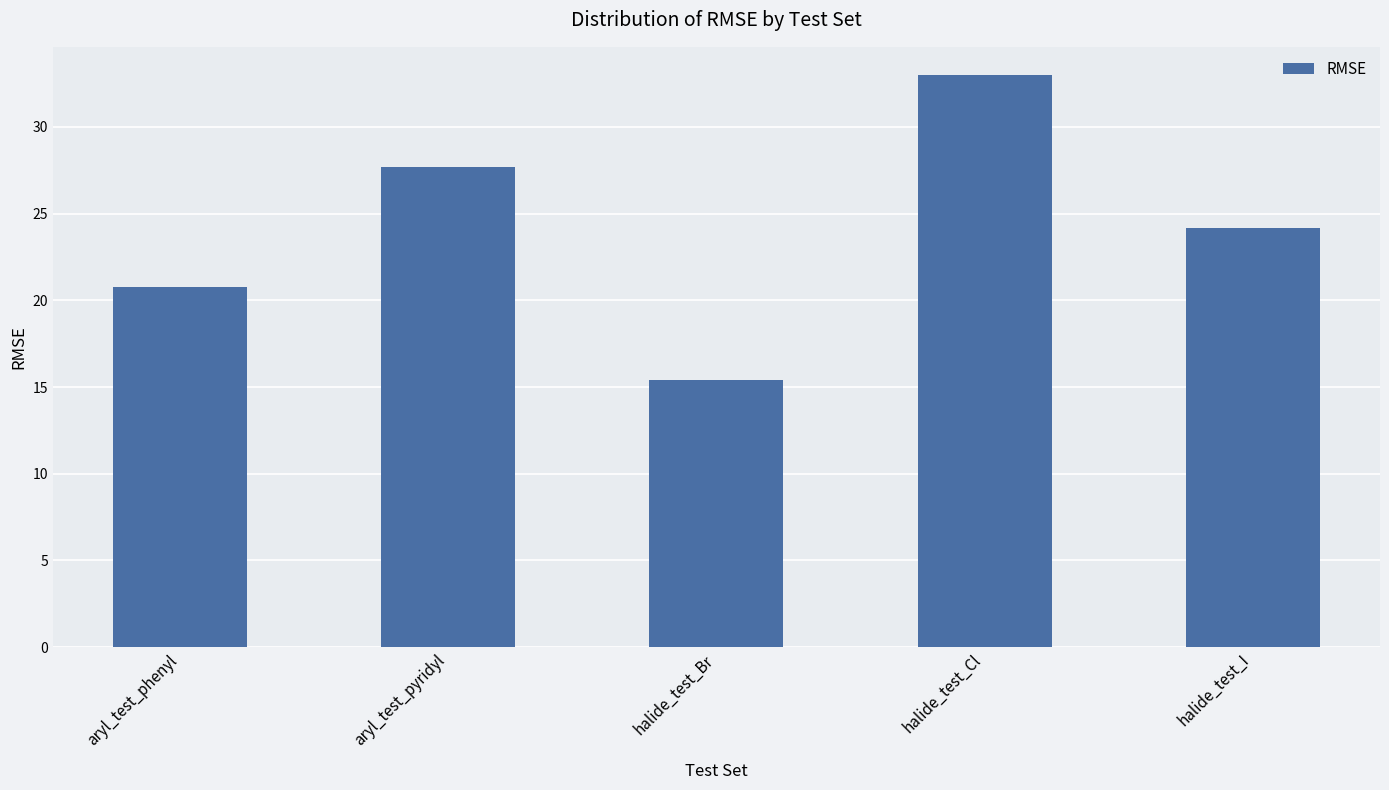

How many values exceed 24?

3